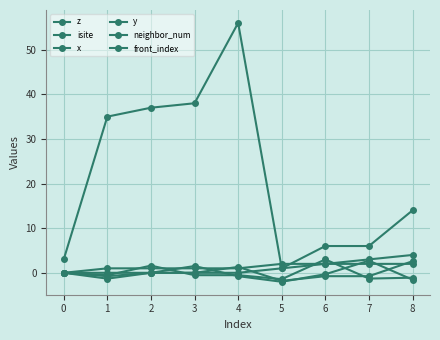

How many lines are shown in the chart?

6